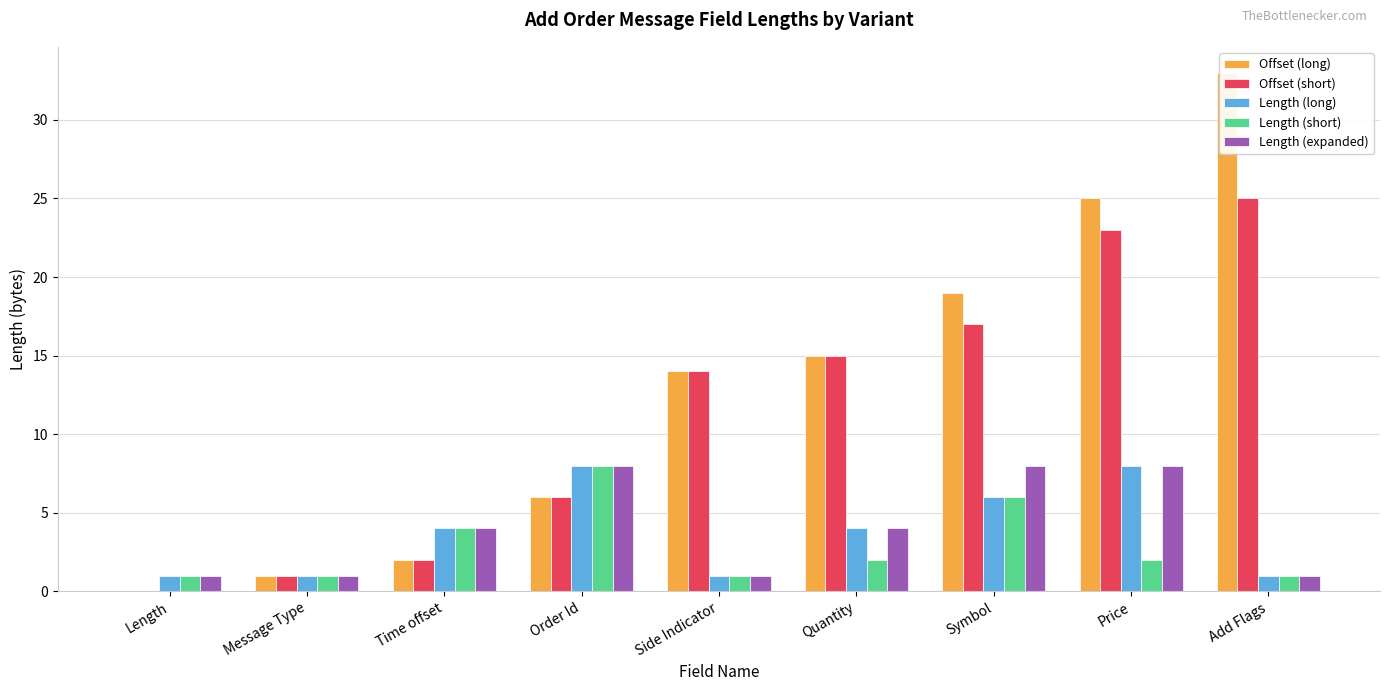

Reading left to right, transcribe all the data shown in this chart.

Offset (long): 0	1	2	6	14	15	19	25	33
Offset (short): 0	1	2	6	14	15	17	23	25
Length (long): 1	1	4	8	1	4	6	8	1
Length (short): 1	1	4	8	1	2	6	2	1
Length (expanded): 1	1	4	8	1	4	8	8	1